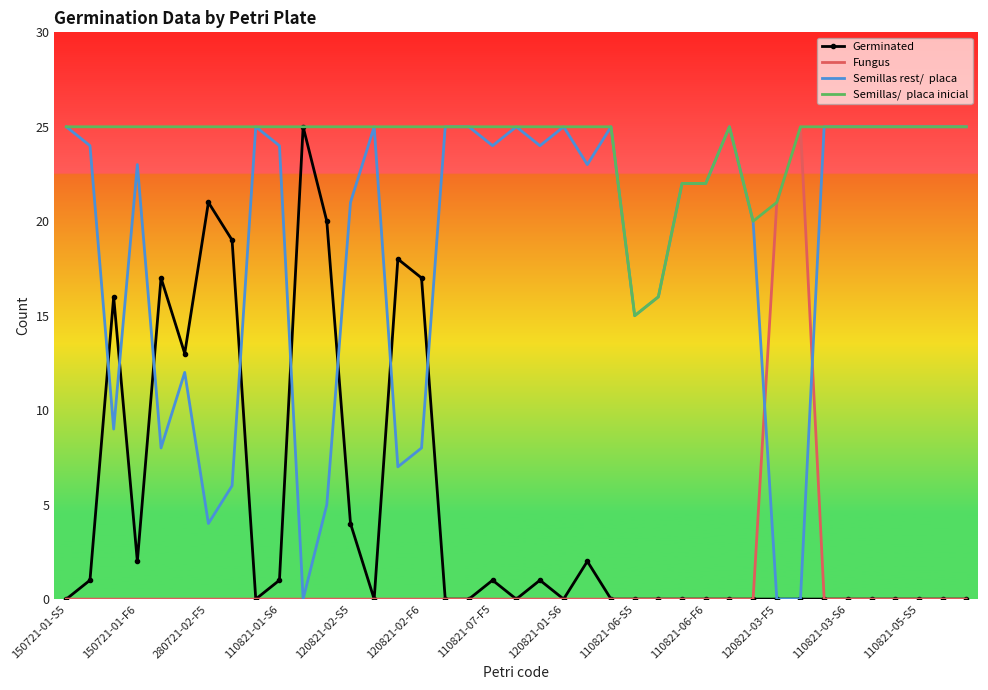

What is the greatest value displayed?

25